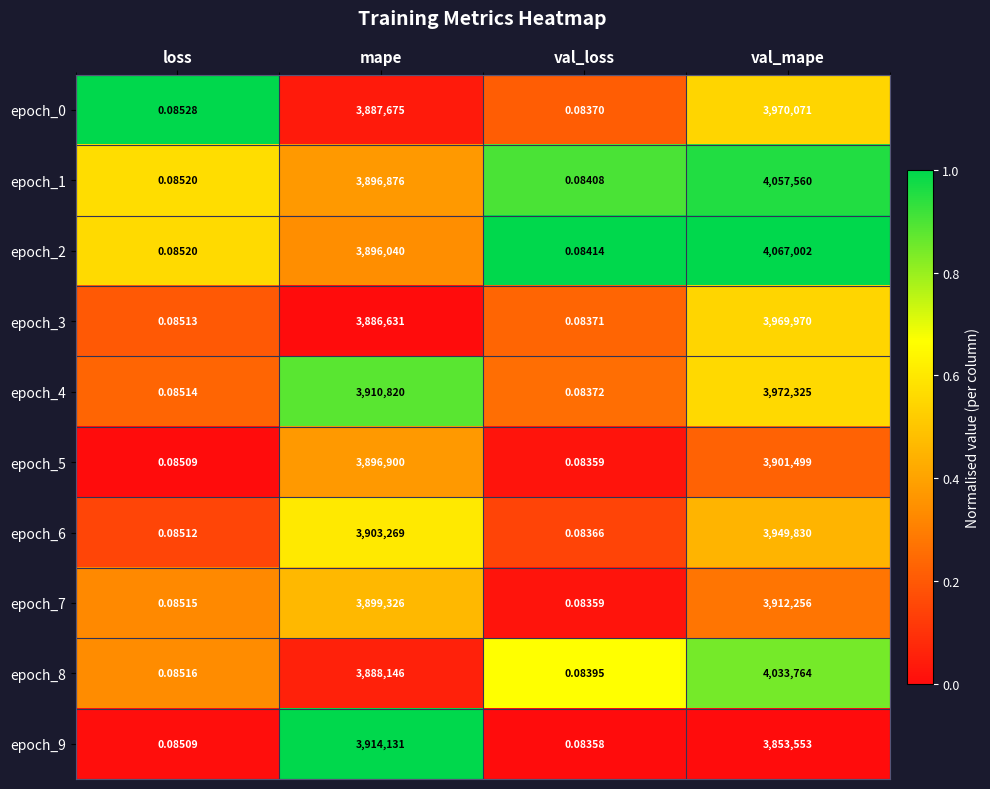

List the series in order of their peak value, lowest first.

epoch_5, epoch_7, epoch_9, epoch_6, epoch_3, epoch_0, epoch_4, epoch_8, epoch_1, epoch_2